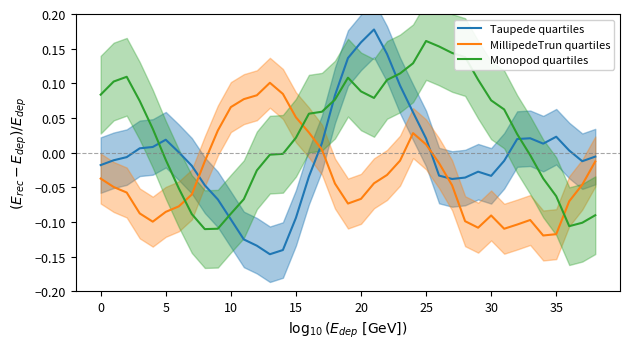

After their last crossing, which series has the higher values: Taupede quartiles or Monopod quartiles?

Taupede quartiles